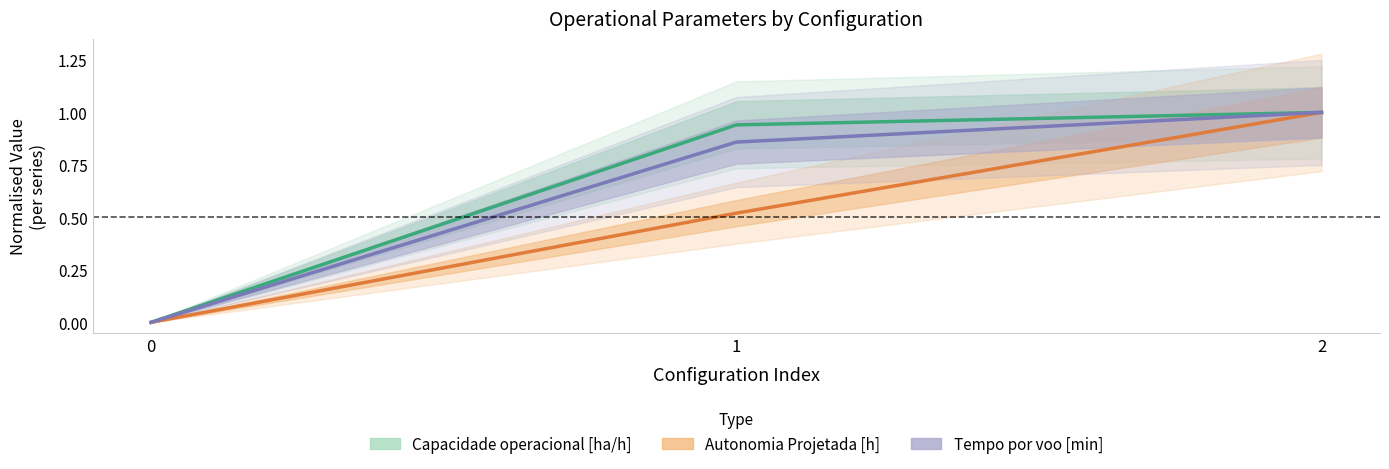

Which series has the largest range (max minus min)?

Capacidade operacional [ha/h]